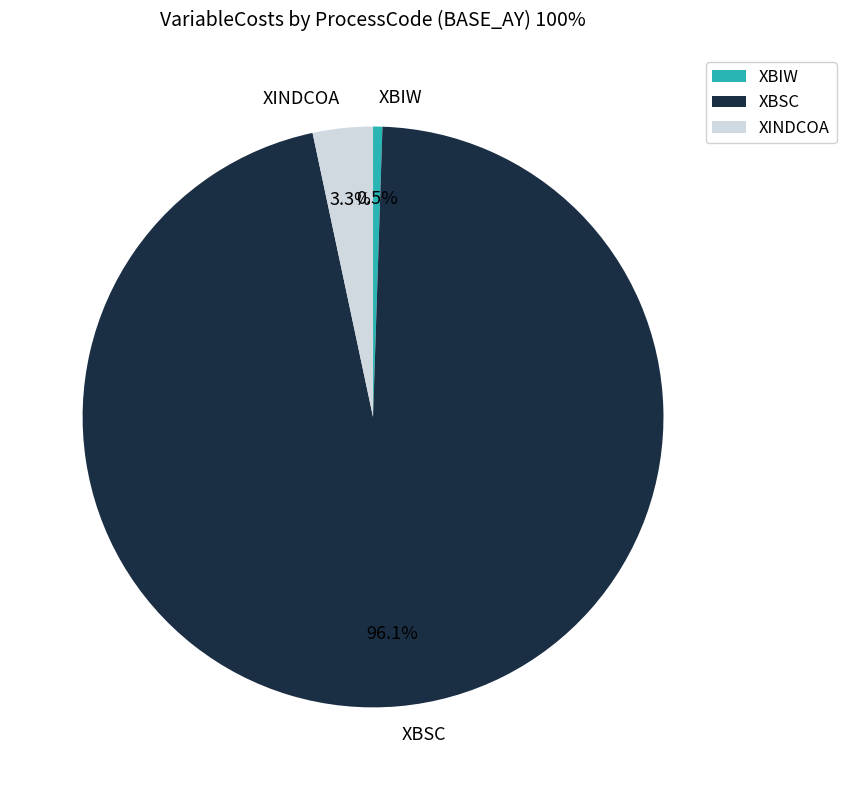

Between XBIW and XBSC, which is larger?

XBSC